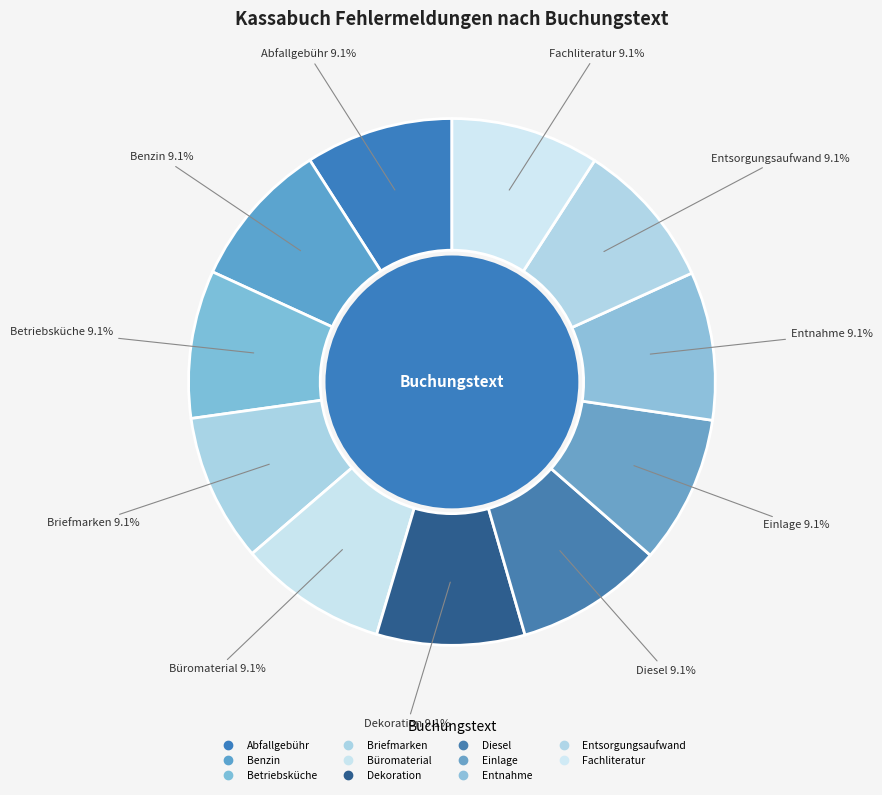

True or false: Fachliteratur accounts for 9% of the total.

True